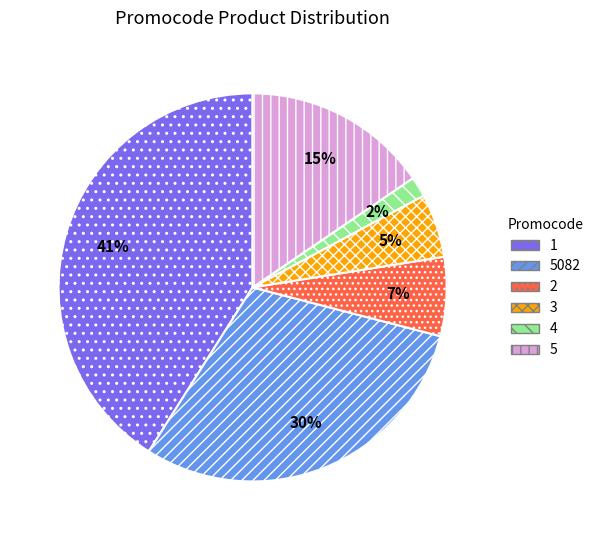

Approximately how many times larger is the value at 1 compared to 5082?

1.4